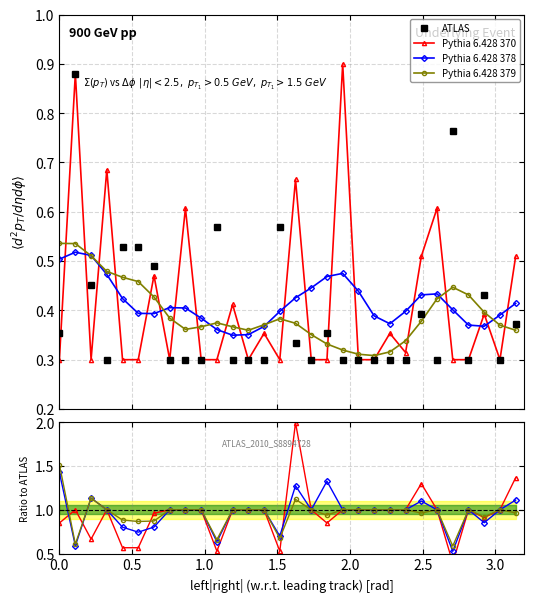

What is the difference between the maximum and minimum values in the Pythia 6.428 378 series?

0.9